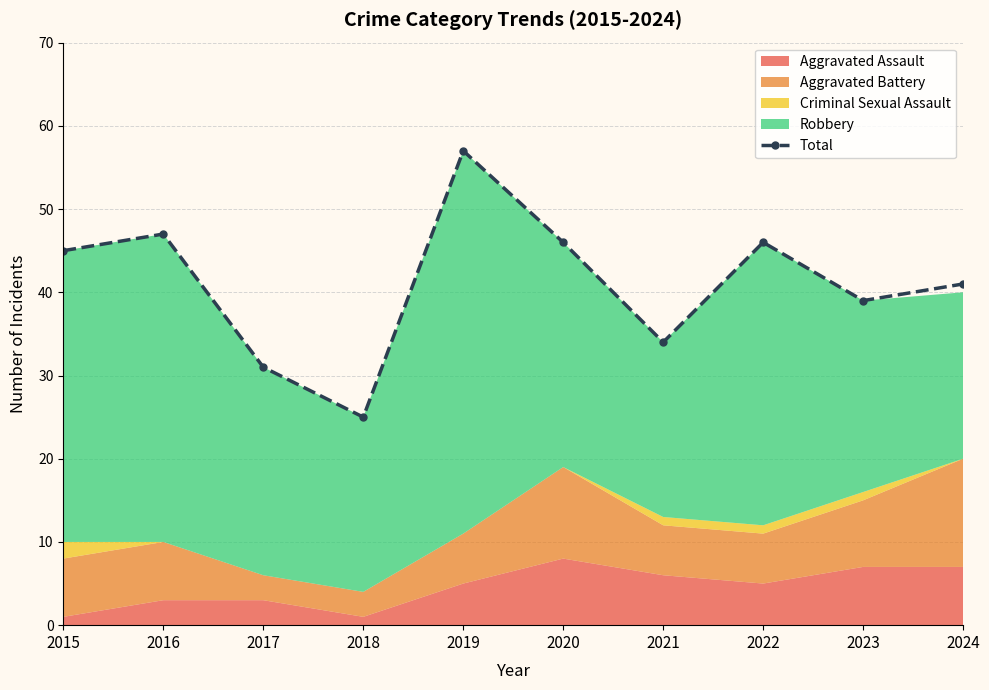

How many lines are shown in the chart?

1